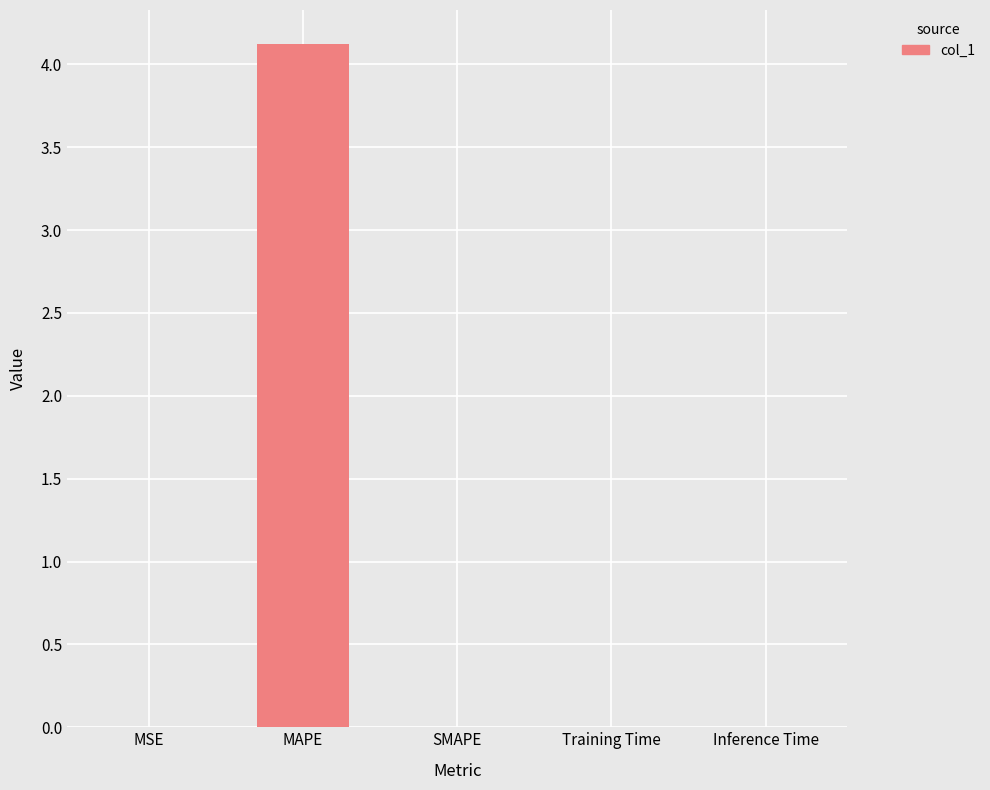

Which has a higher value, MAPE or Training Time?

MAPE